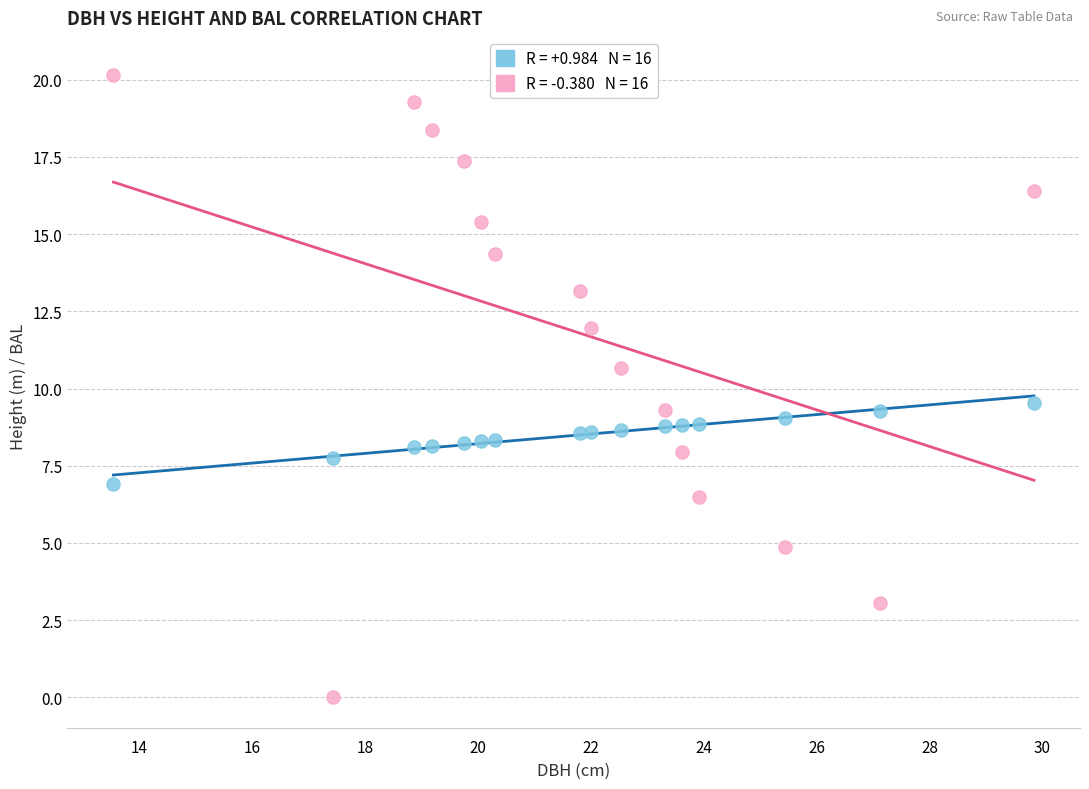

Across all data points, what is the range of Y values (max minus min)?

20.2